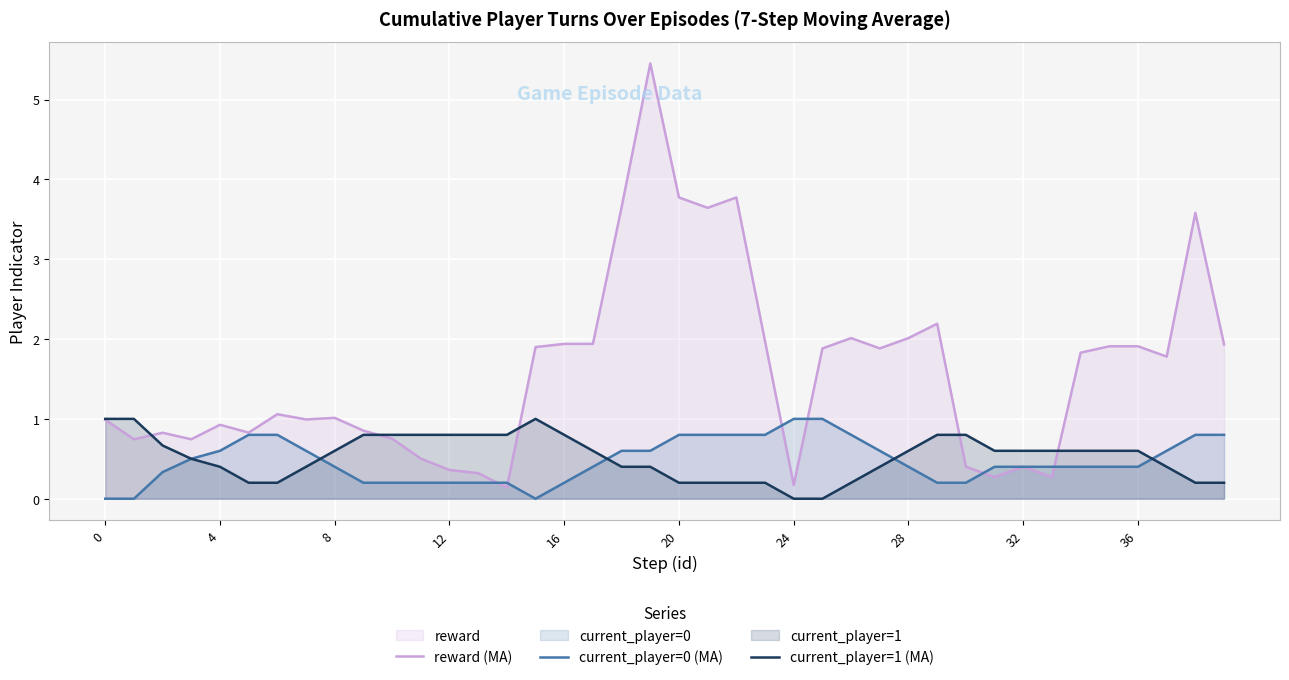

In current_player=1 (MA), how many points are higher than both neighbors (excluding endpoints)?

1